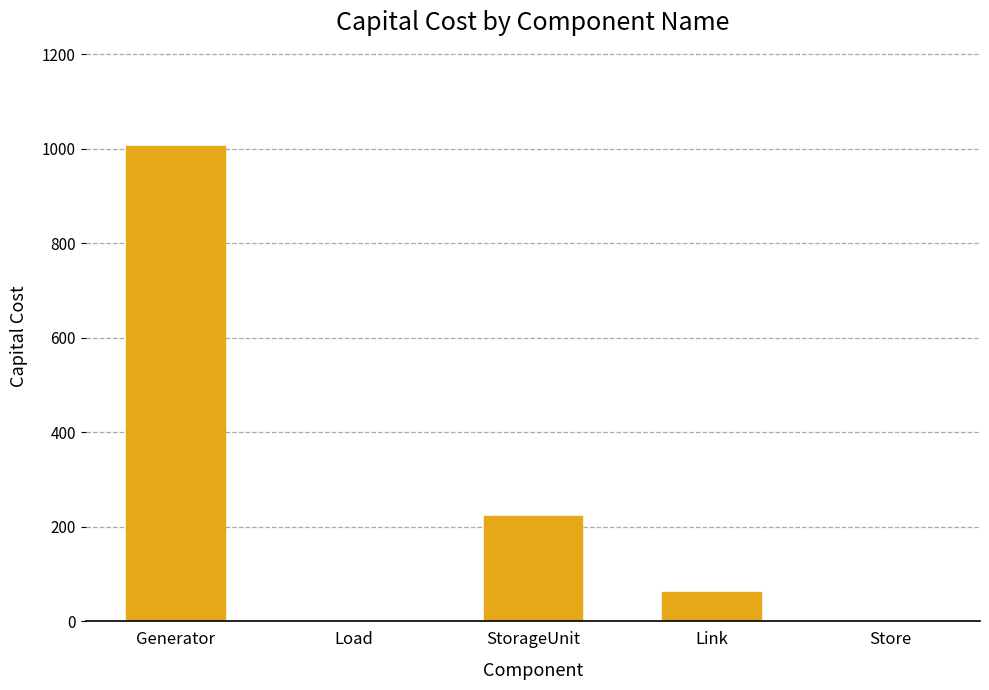

Count the number of values greater than 61.

3